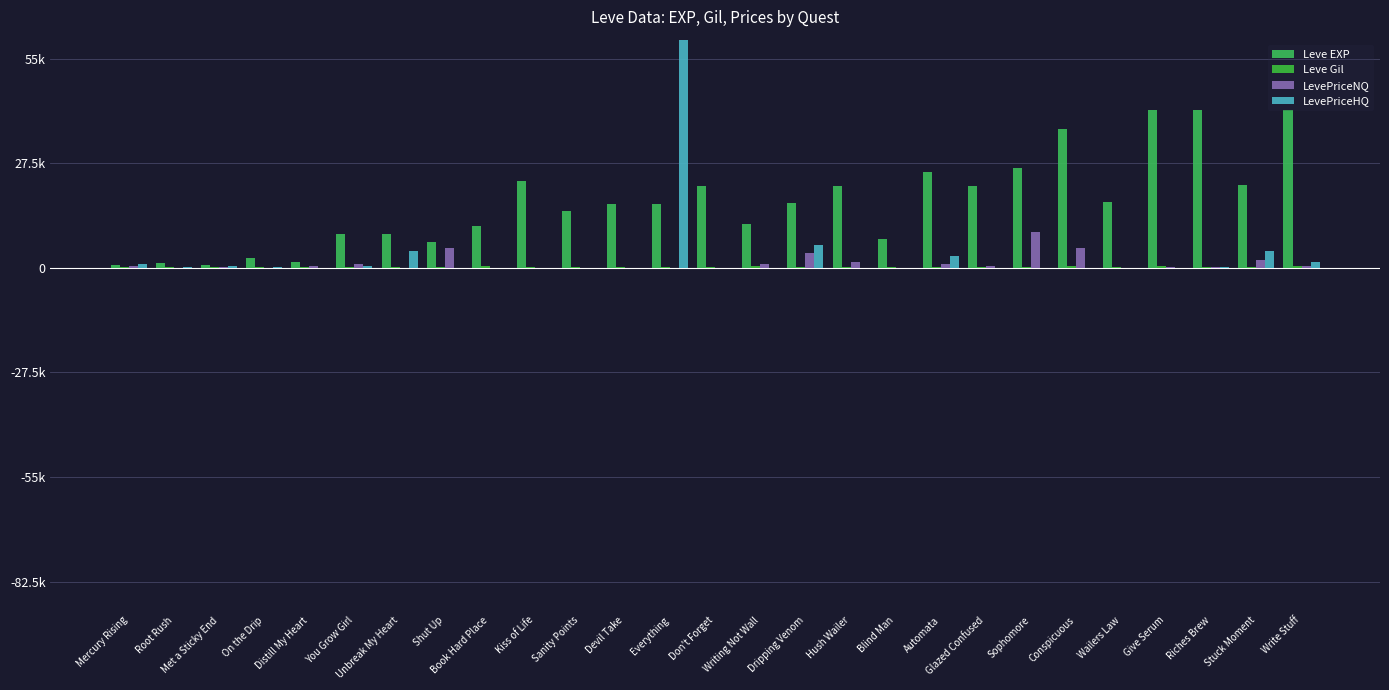

At which category is the sum across all series the highest?

Everything